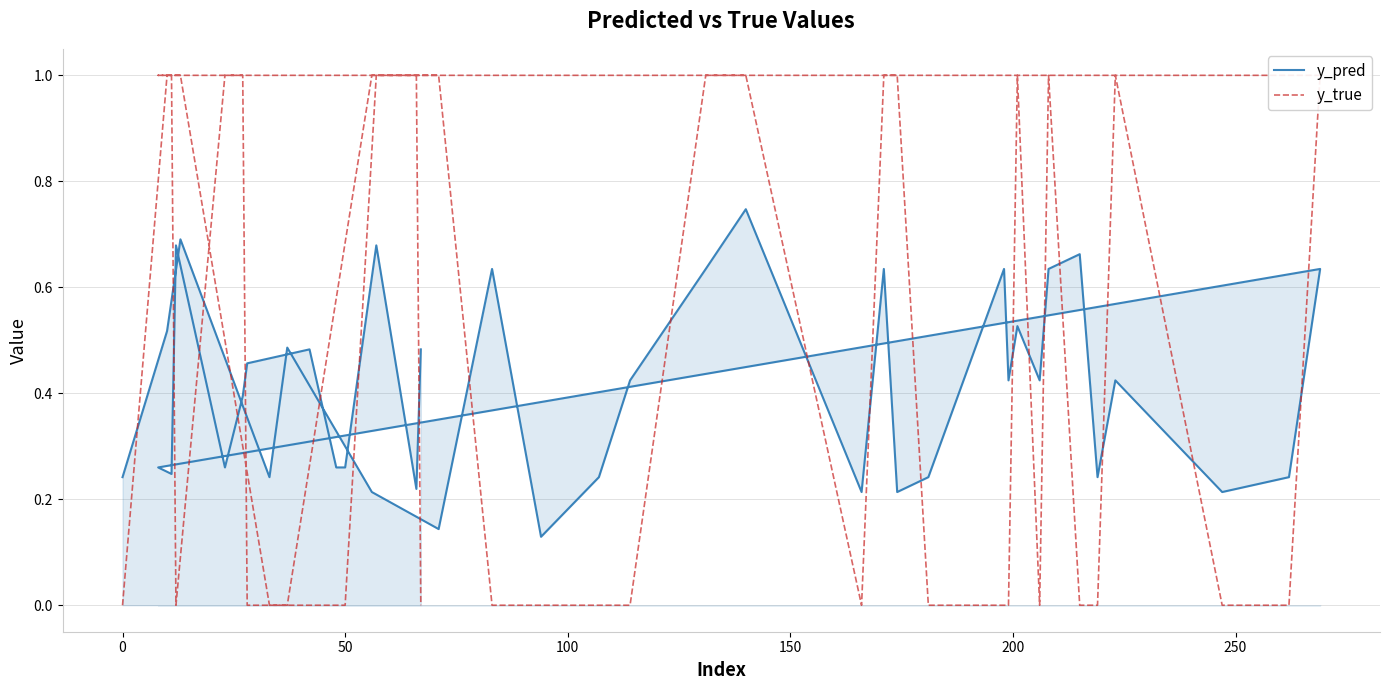

Is the value of y_pred at 11 greater than the value of y_true at 14?

No